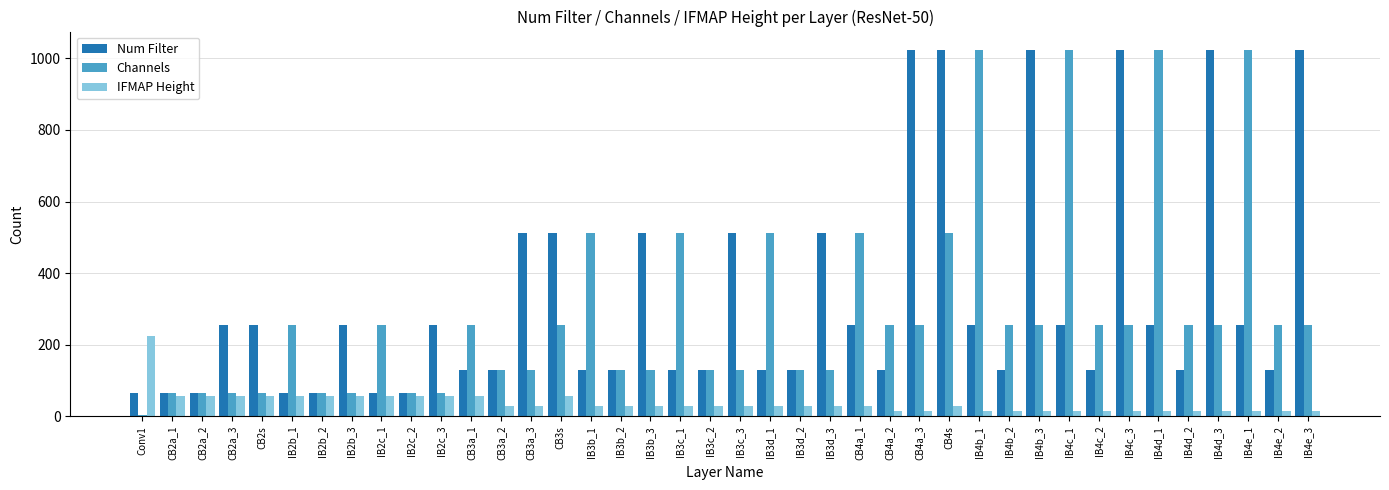

What is the greatest value displayed?

1024